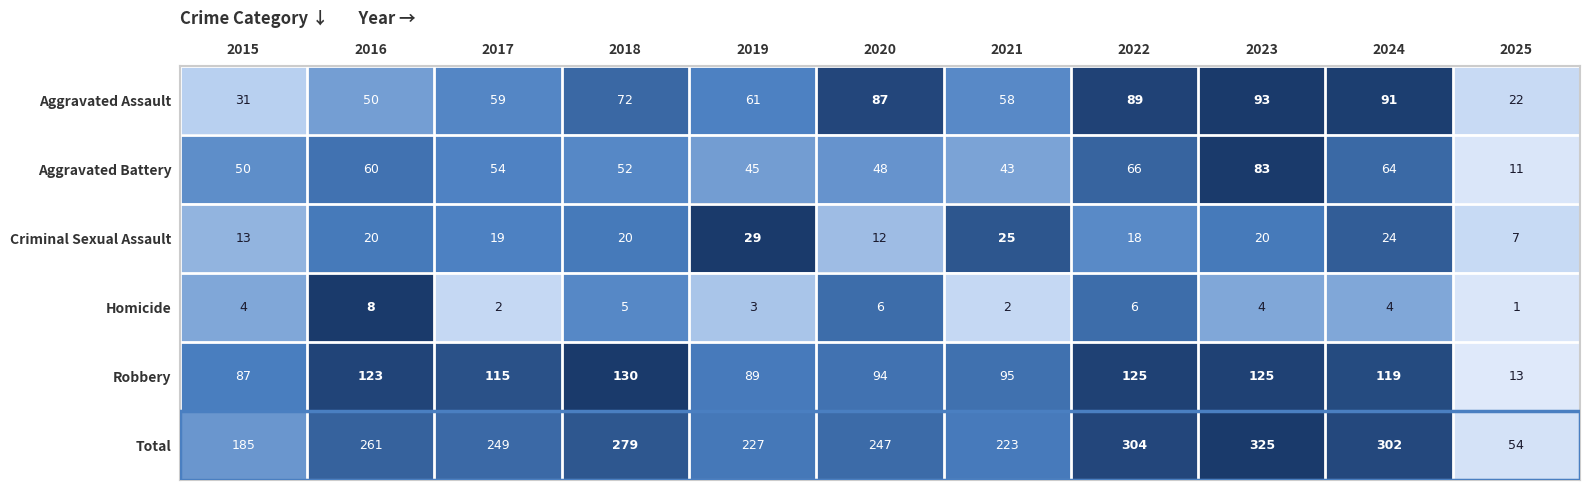

Which category has the highest value across all series?

2023